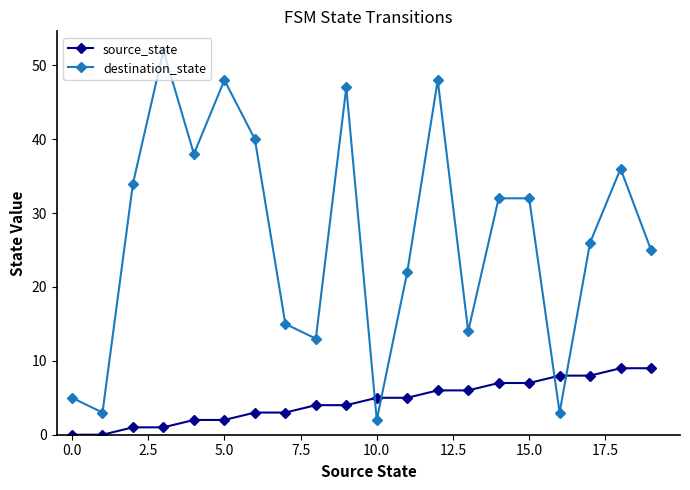

What is the difference between the maximum and minimum values in the destination_state series?

50